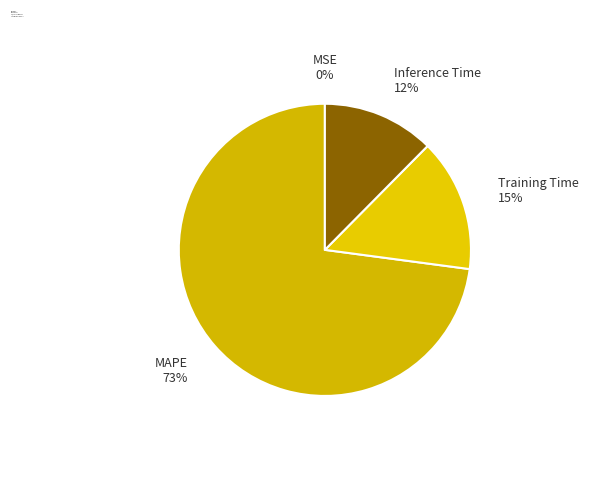

Which slice is the largest?

MAPE